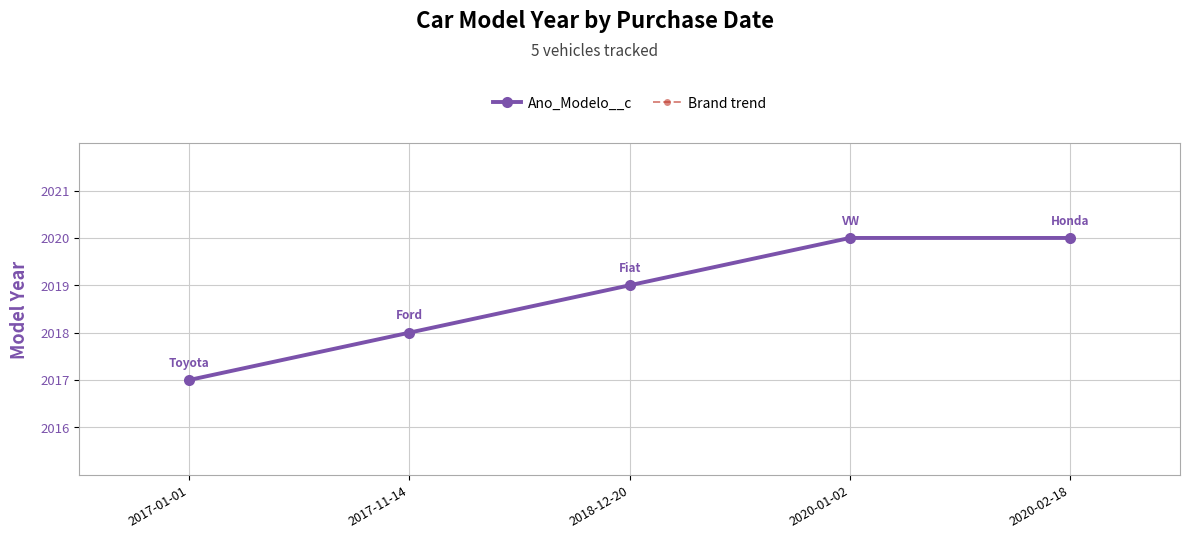

Does the chart have visible grid lines?

Yes